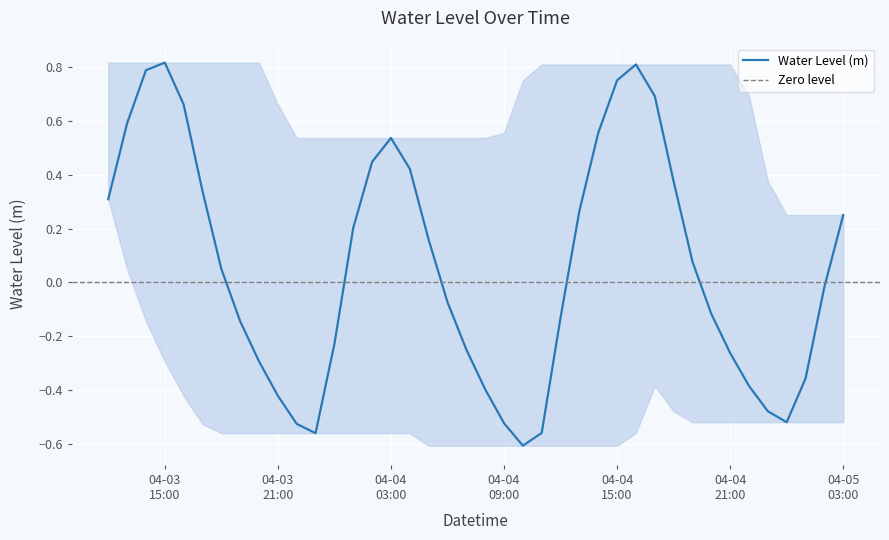

How many values are below zero?

20